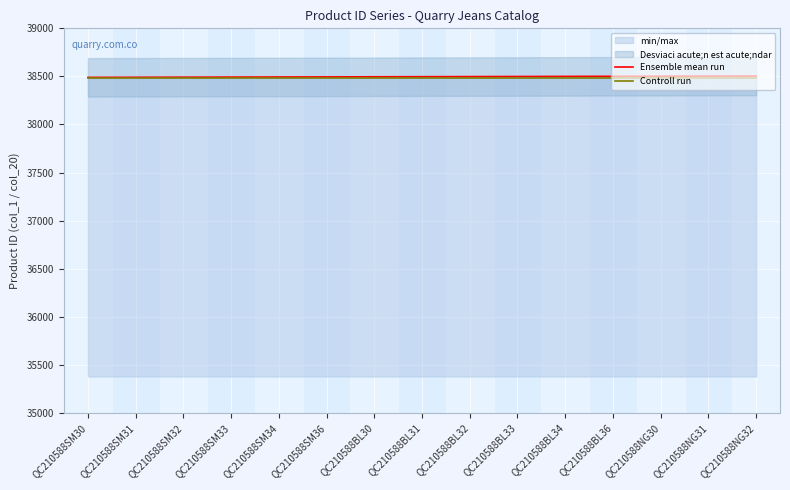

Which category has the lowest value in the Ensemble mean run series?

QC210588SM30